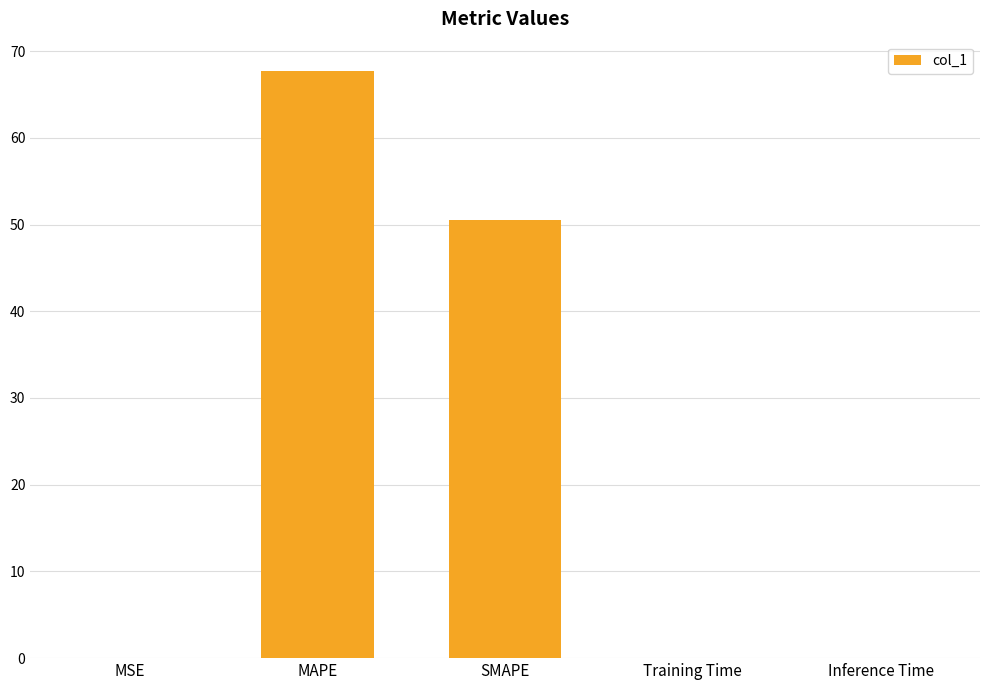

Does the chart contain stacked bars?

No